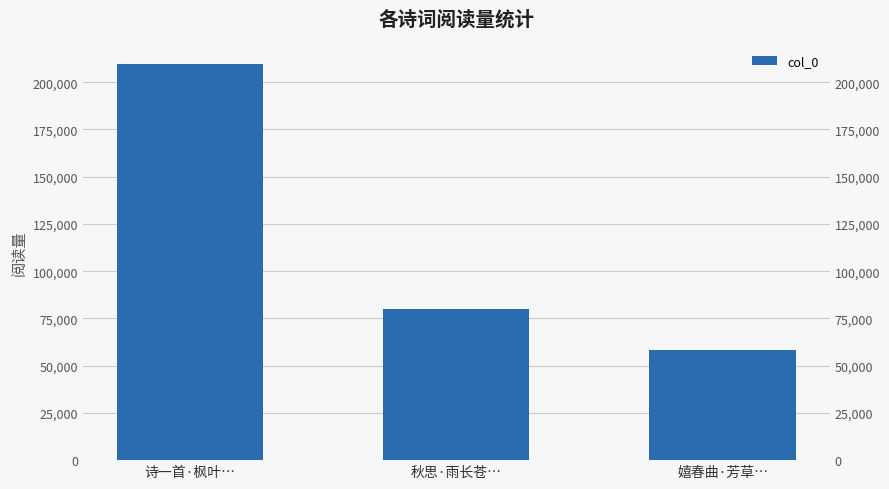

At which category does the chart reach its peak across all series?

诗一首·枫叶…